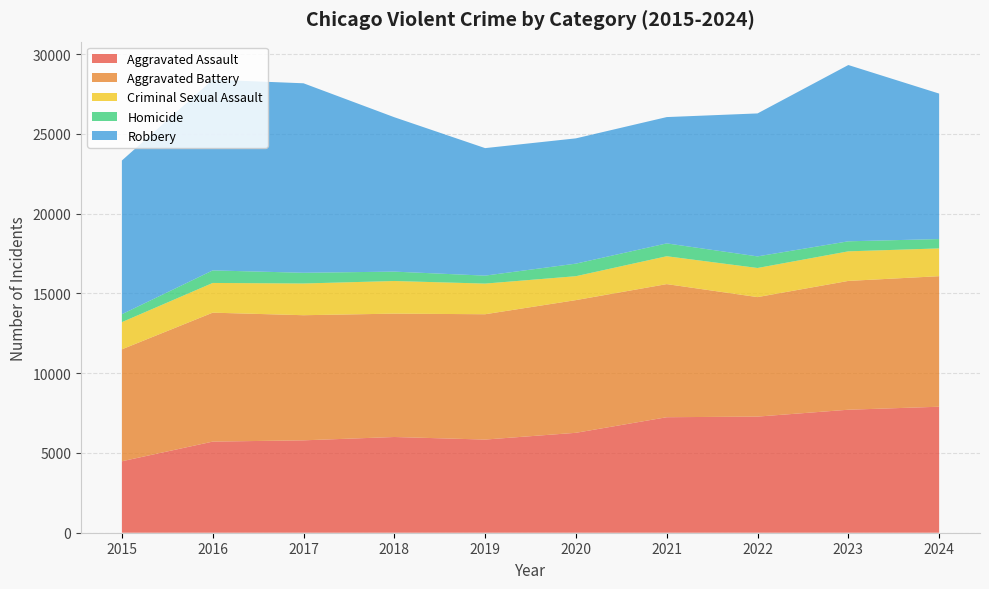

Reading left to right, extract all data points from this chart.

Aggravated Assault: 4480	5713	5793	6002	5841	6265	7242	7281	7712	7900
Aggravated Battery: 7019	8085	7845	7735	7858	8320	8346	7493	8077	8185
Criminal Sexual Assault: 1705	1863	1989	2046	1922	1500	1748	1825	1854	1742
Homicide: 496	786	672	588	499	787	805	727	629	586
Robbery: 9638	11960	11881	9681	7995	7855	7920	8964	11053	9121